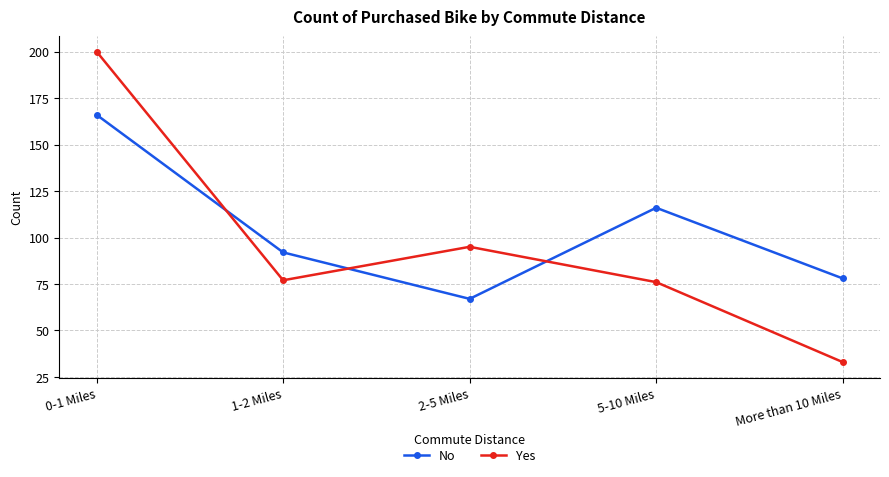

How many lines are shown in the chart?

2